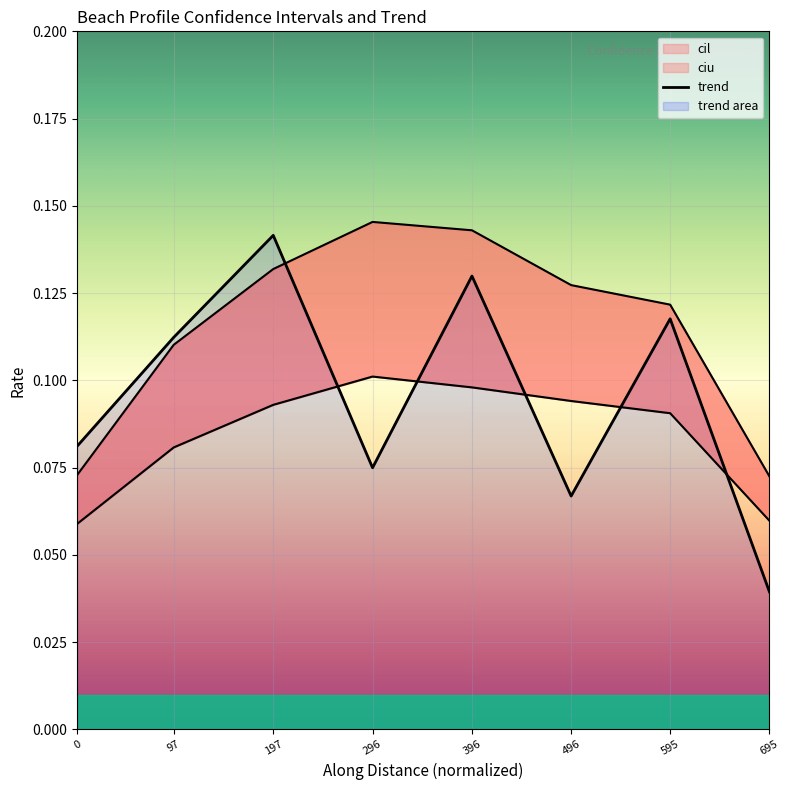

How many trend values are between 0 and 1?

8